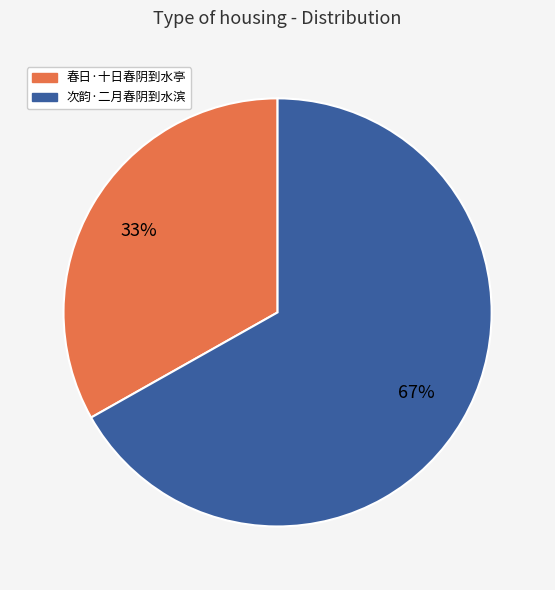

True or false: 次韵·二月春阴到水滨 accounts for 67% of the total.

True